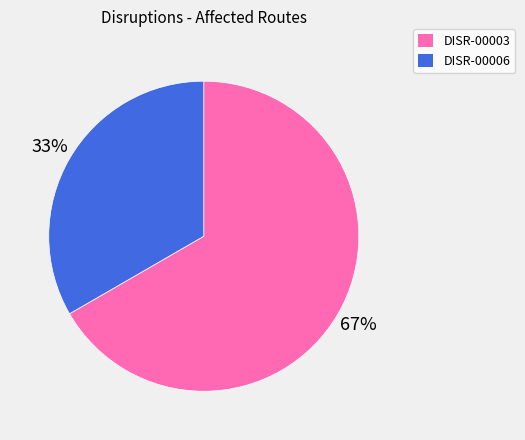

Approximately how many times larger is the value at DISR-00003 compared to DISR-00006?

2.0